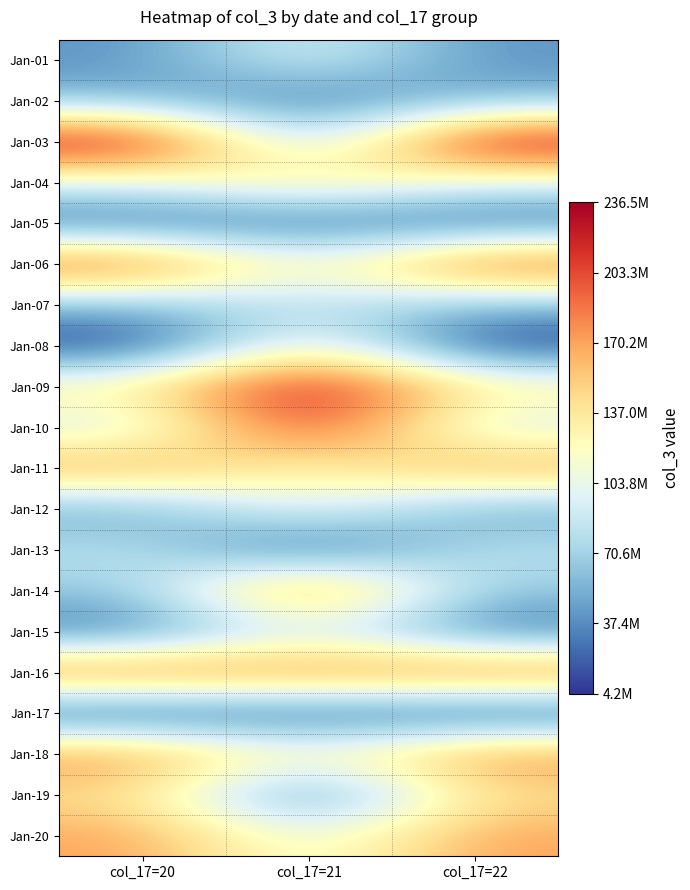

Between col_17=20 and col_17=22, which is larger?

col_17=20